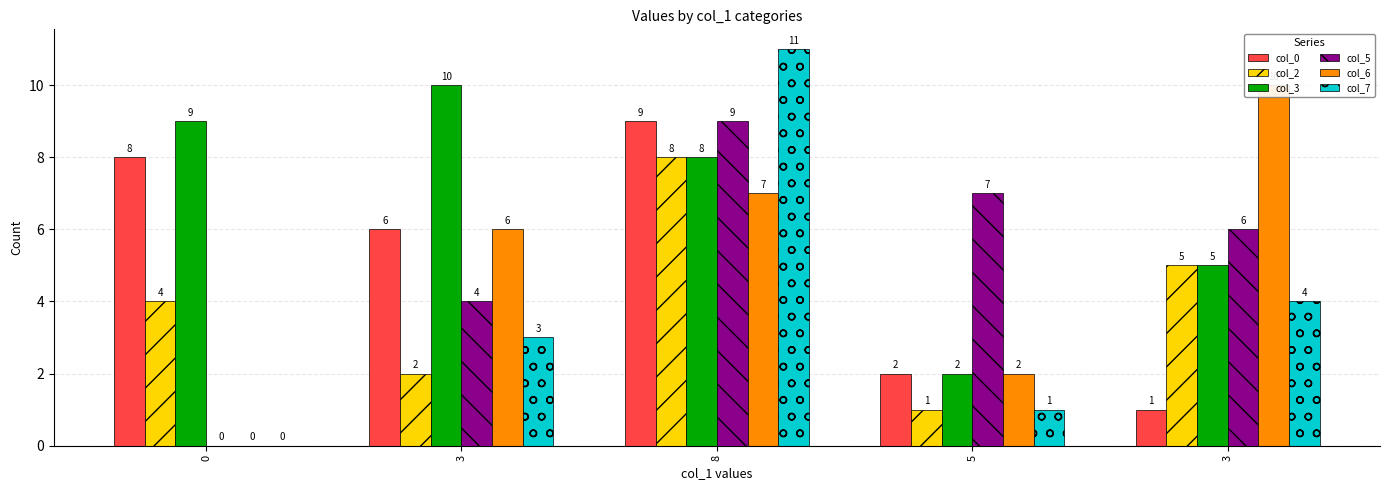

How many values in the col_0 series exceed 6?

2